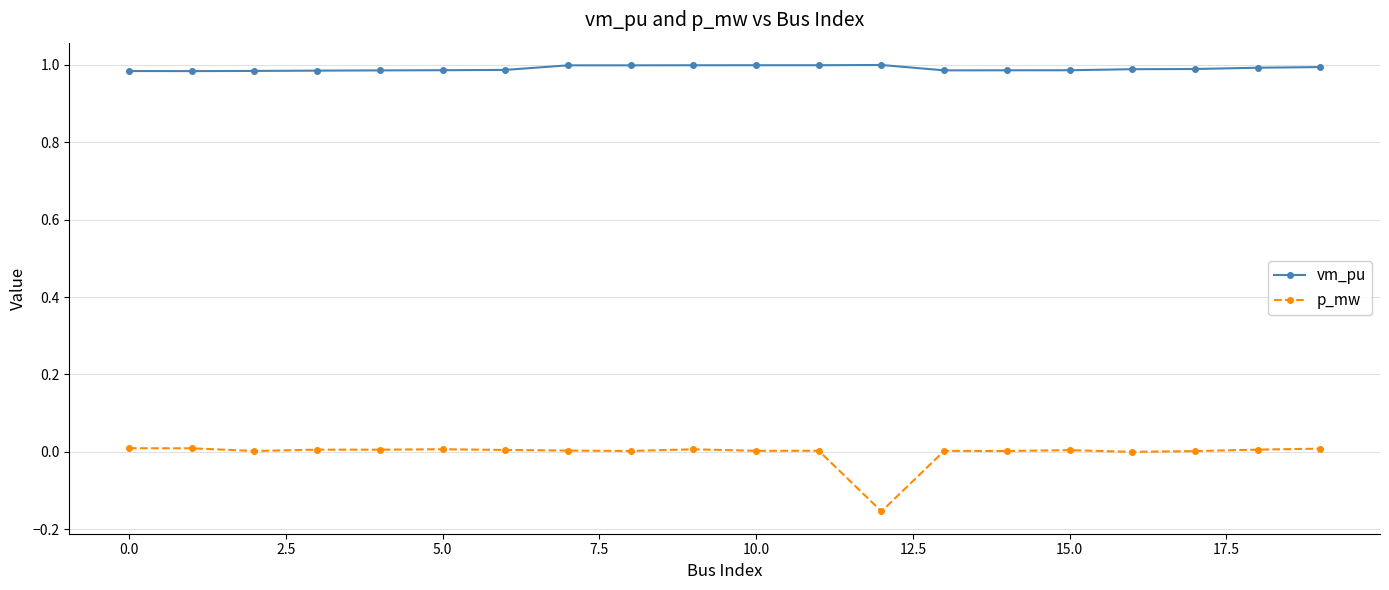

Rank the series by their average value, from lowest to highest.

p_mw, vm_pu